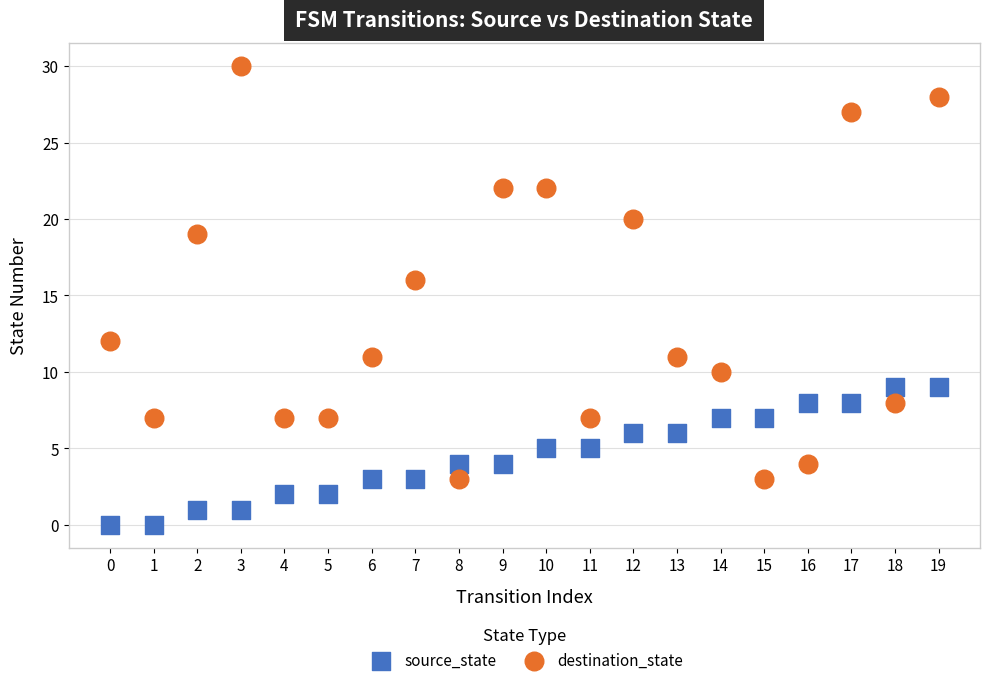

Across all series, what Y value is closest to 15?

16